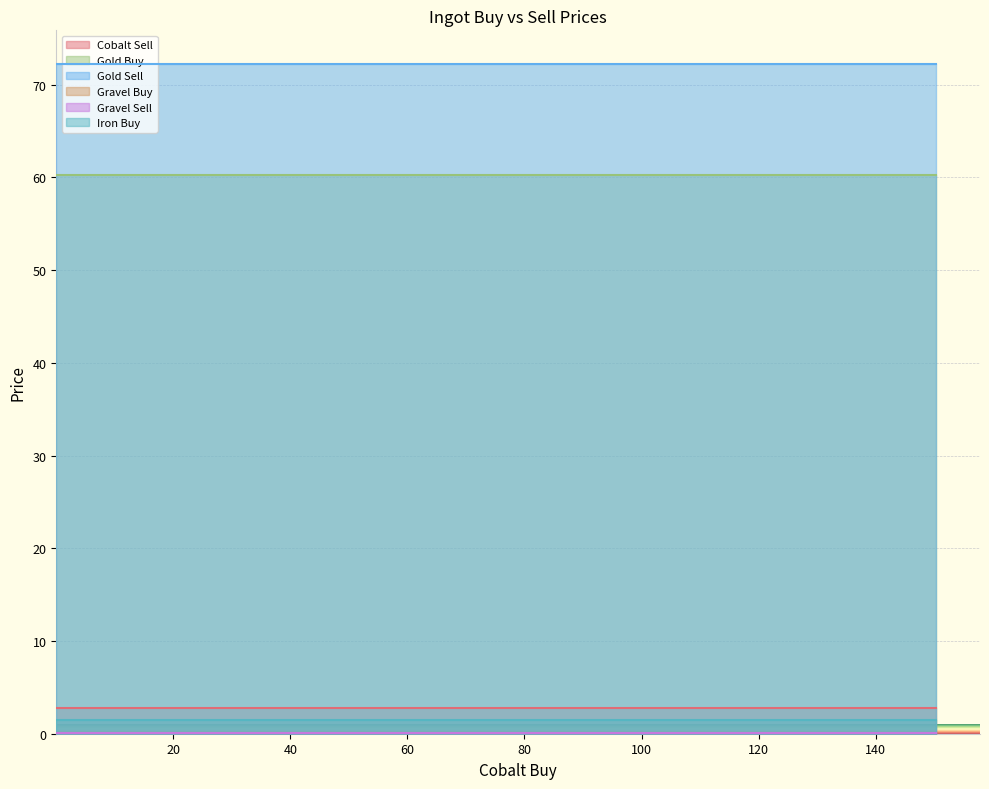

Reading right to left, transcribe all the data shown in this chart.

Cobalt Sell: 2.8	2.8	2.8	2.8	2.8	2.8	2.8	2.8	2.8	2.8
Gold Buy: 60.2	60.2	60.2	60.2	60.2	60.2	60.2	60.2	60.2	60.2
Gold Sell: 72.2	72.2	72.2	72.2	72.2	72.2	72.2	72.2	72.2	72.2
Gravel Buy: 0.0	0.0	0.0	0.0	0.0	0.0	0.0	0.0	0.0	0.0
Gravel Sell: 0.0	0.0	0.0	0.0	0.0	0.0	0.0	0.0	0.0	0.0
Iron Buy: 1.5	1.5	1.5	1.5	1.5	1.5	1.5	1.5	1.5	1.5